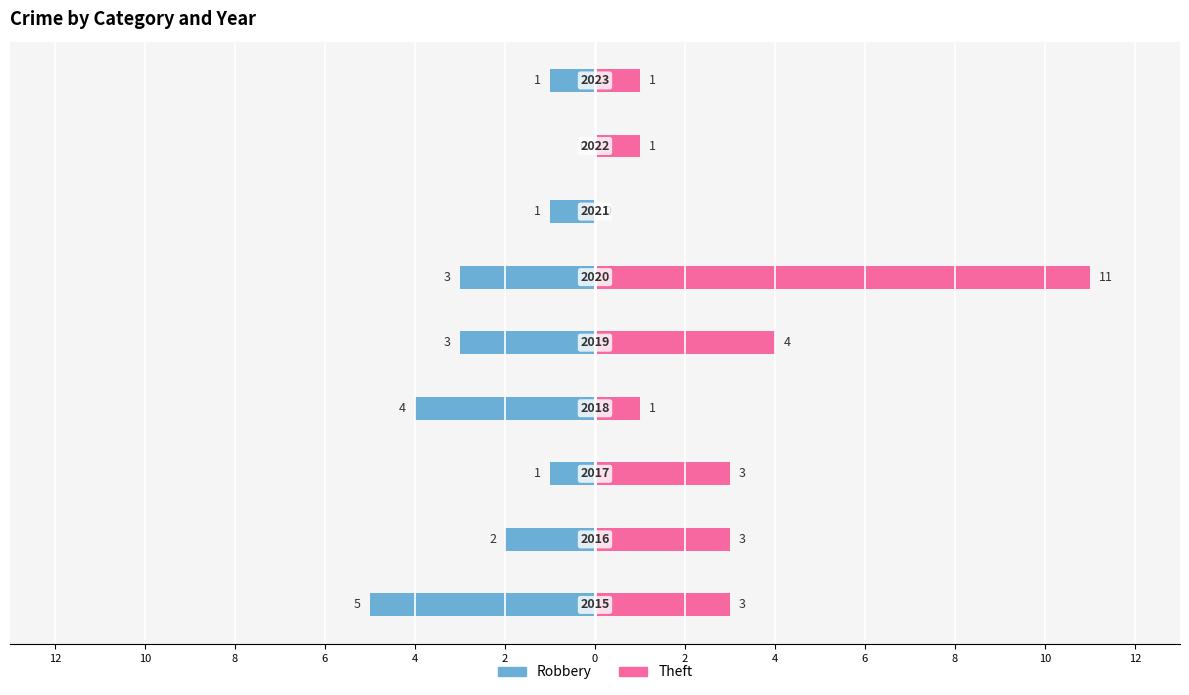

Reading right to left, transcribe all the data shown in this chart.

Robbery: -1	0	-1	-3	-3	-4	-1	-2	-5
Theft: 1	1	0	11	4	1	3	3	3